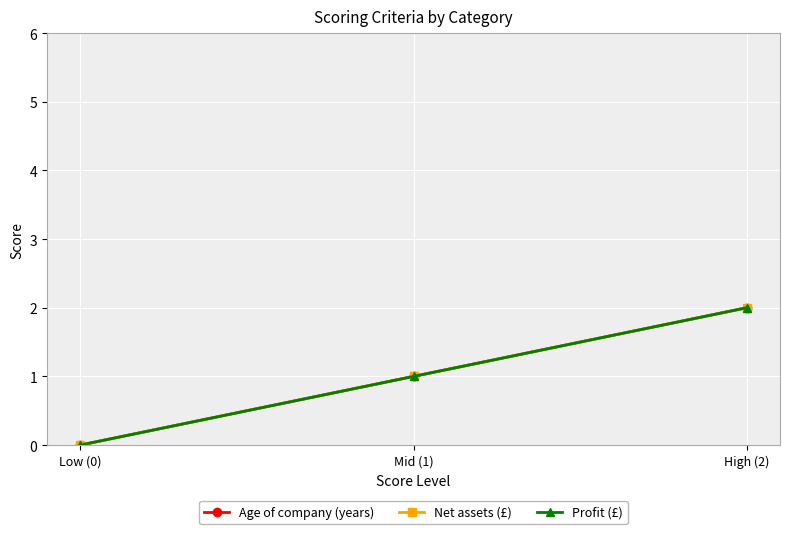

Is the value of Age of company (years) at Low (0) greater than the value of Profit (£) at Mid (1)?

No